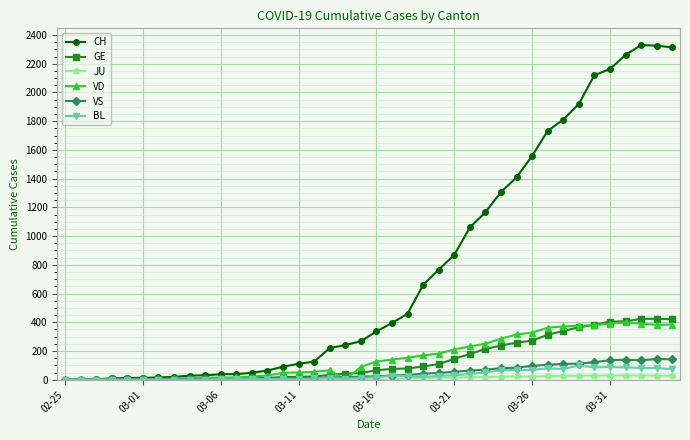

Which series has the largest total across all categories?

CH